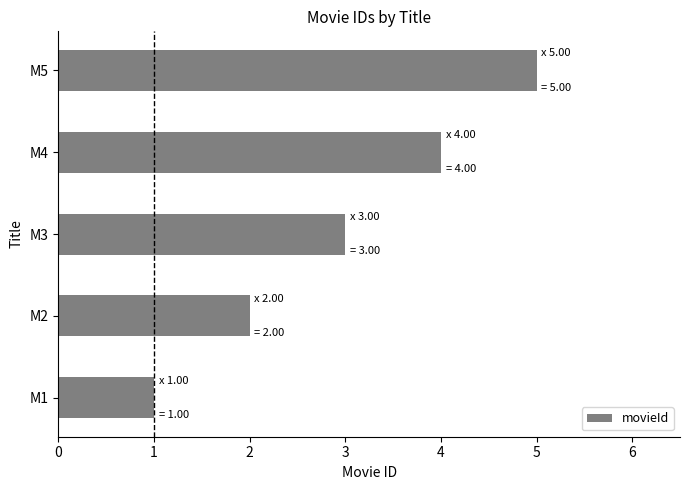

At which label is the value closest to 3?

M3